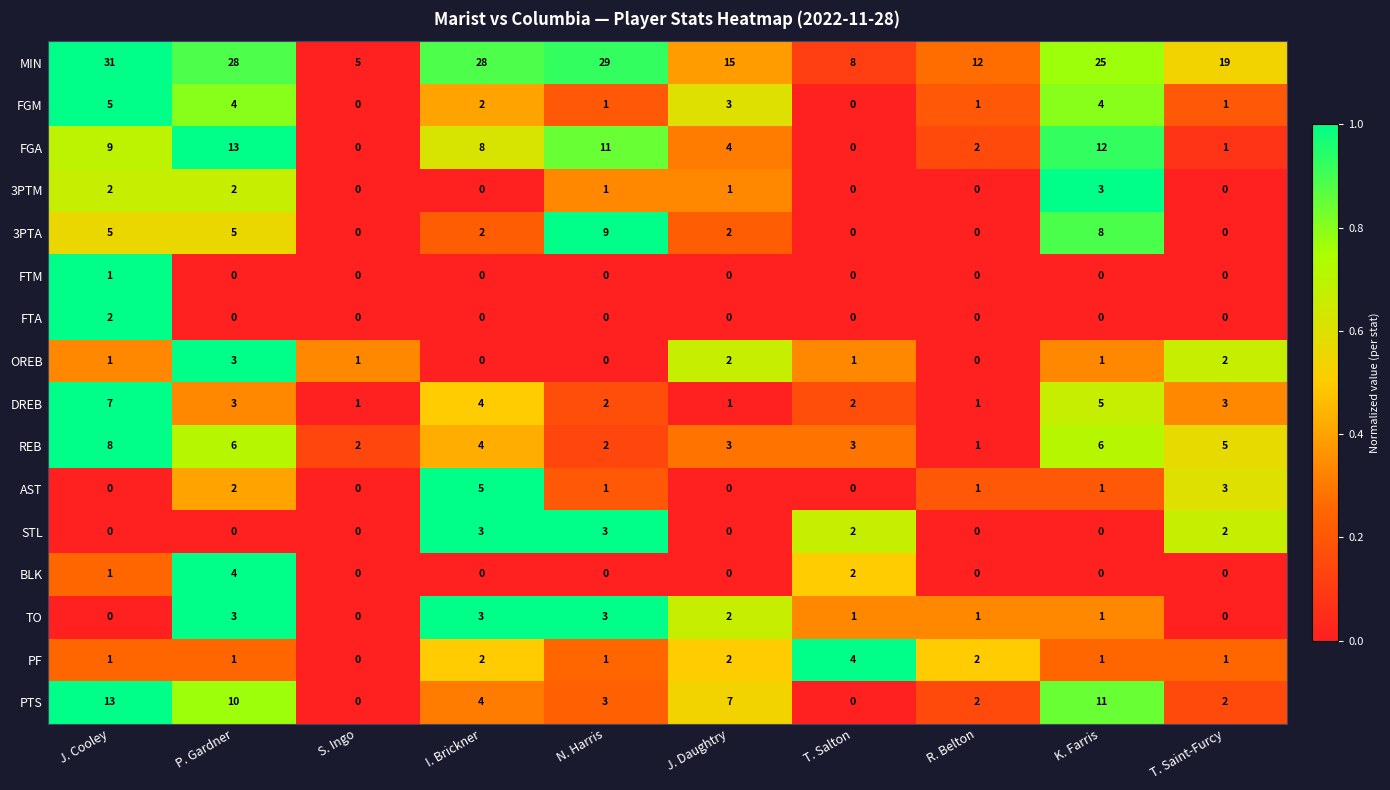

What is the difference between the maximum and minimum values in the AST series?

5